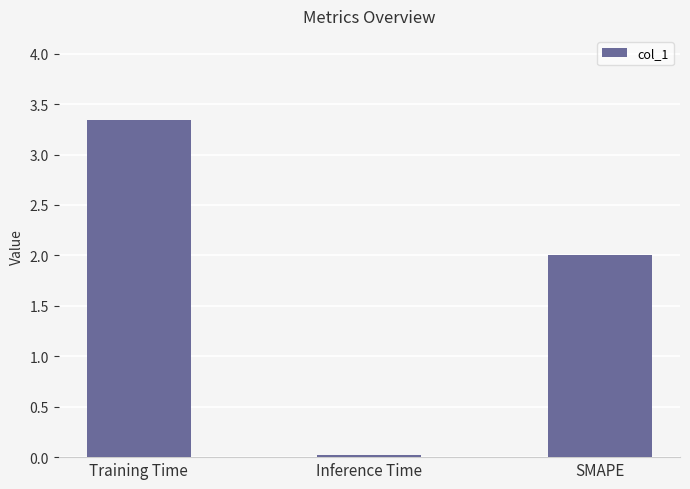

What is the approximate value at SMAPE?

2.0